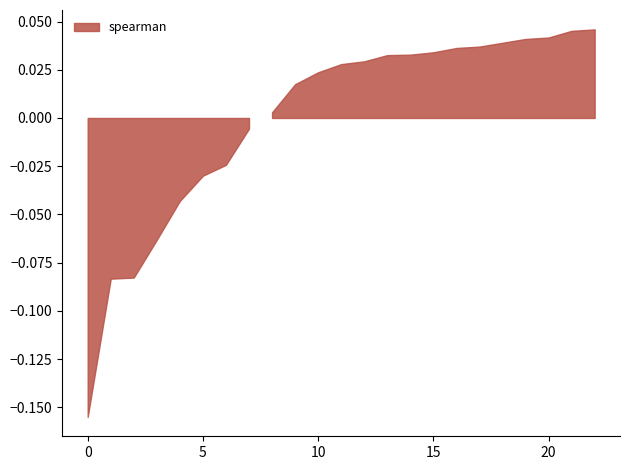

Does the chart have visible grid lines?

No